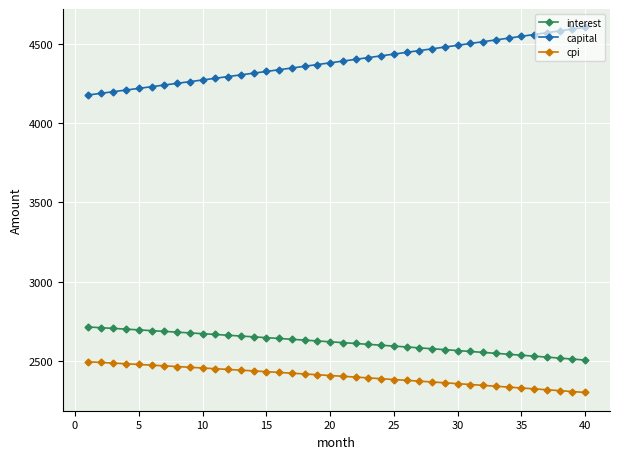

Which series has the largest range (max minus min)?

capital